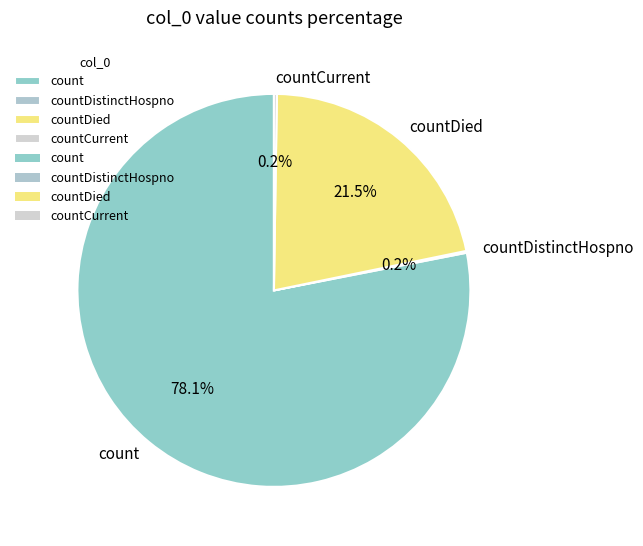

Between count and countDied, which is larger?

count